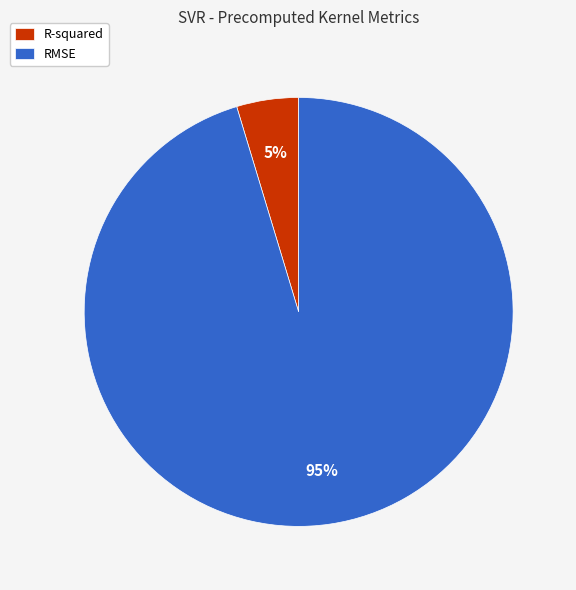

To the nearest percent, what percentage of the pie is R-squared?

5%